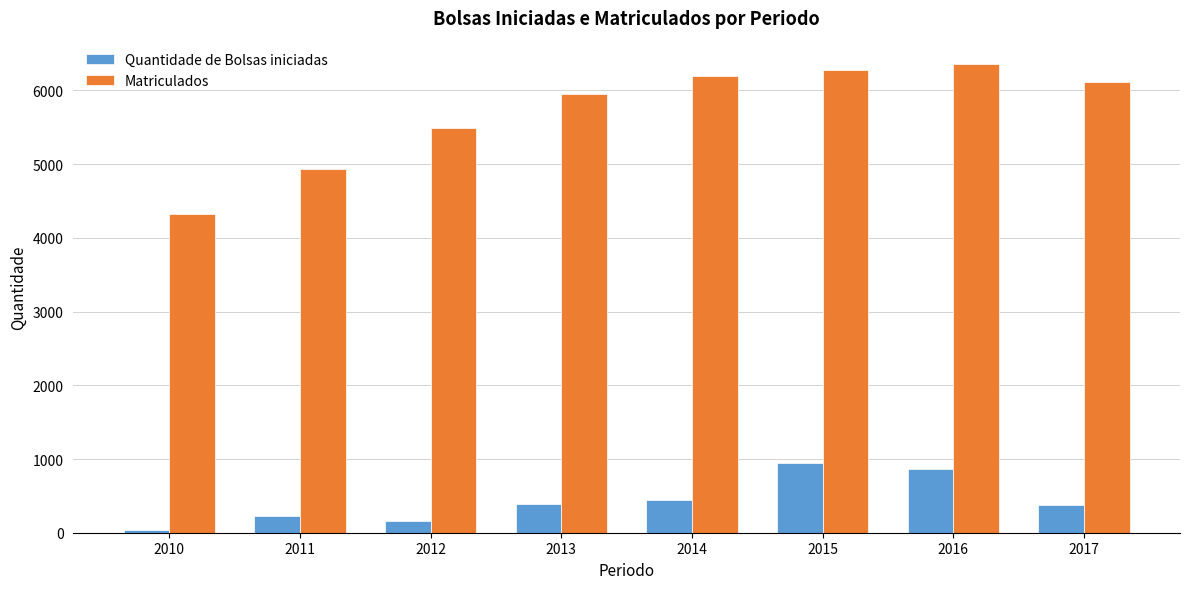

The value of Matriculados at 2016 is 6358. True or false?

True